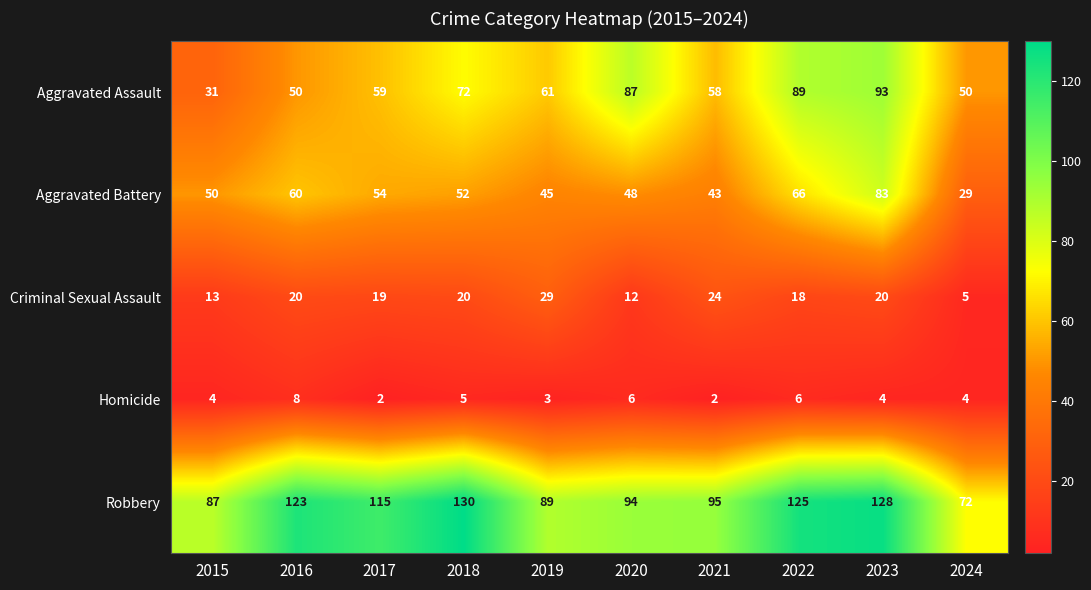

How many series are shown in this chart?

5